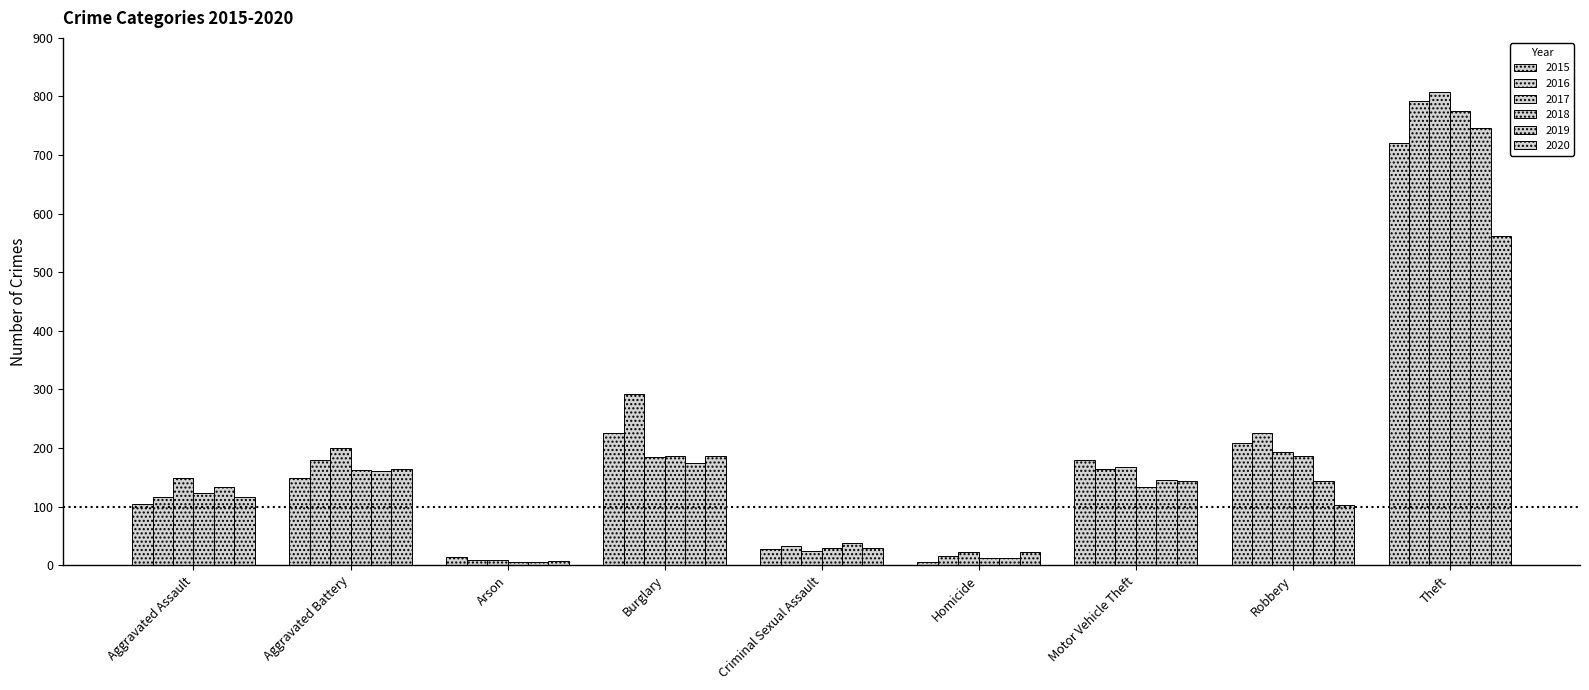

At which label is 2015 closest to 363?

Burglary